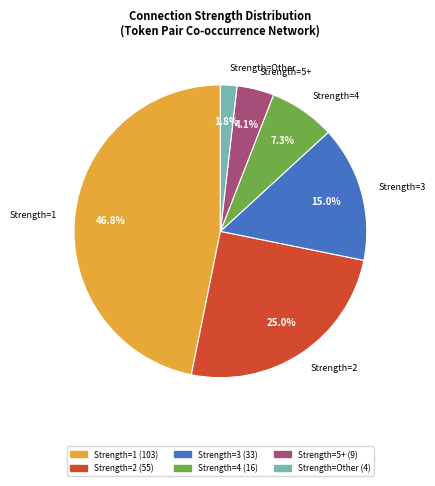

What portion of the pie excludes Strength=3?

85.0%